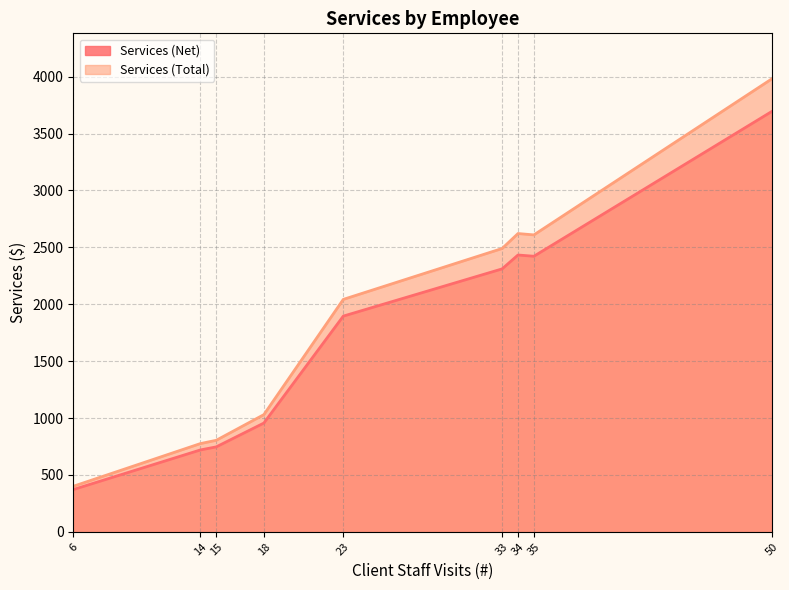

At which category does the chart reach its peak across all series?

50